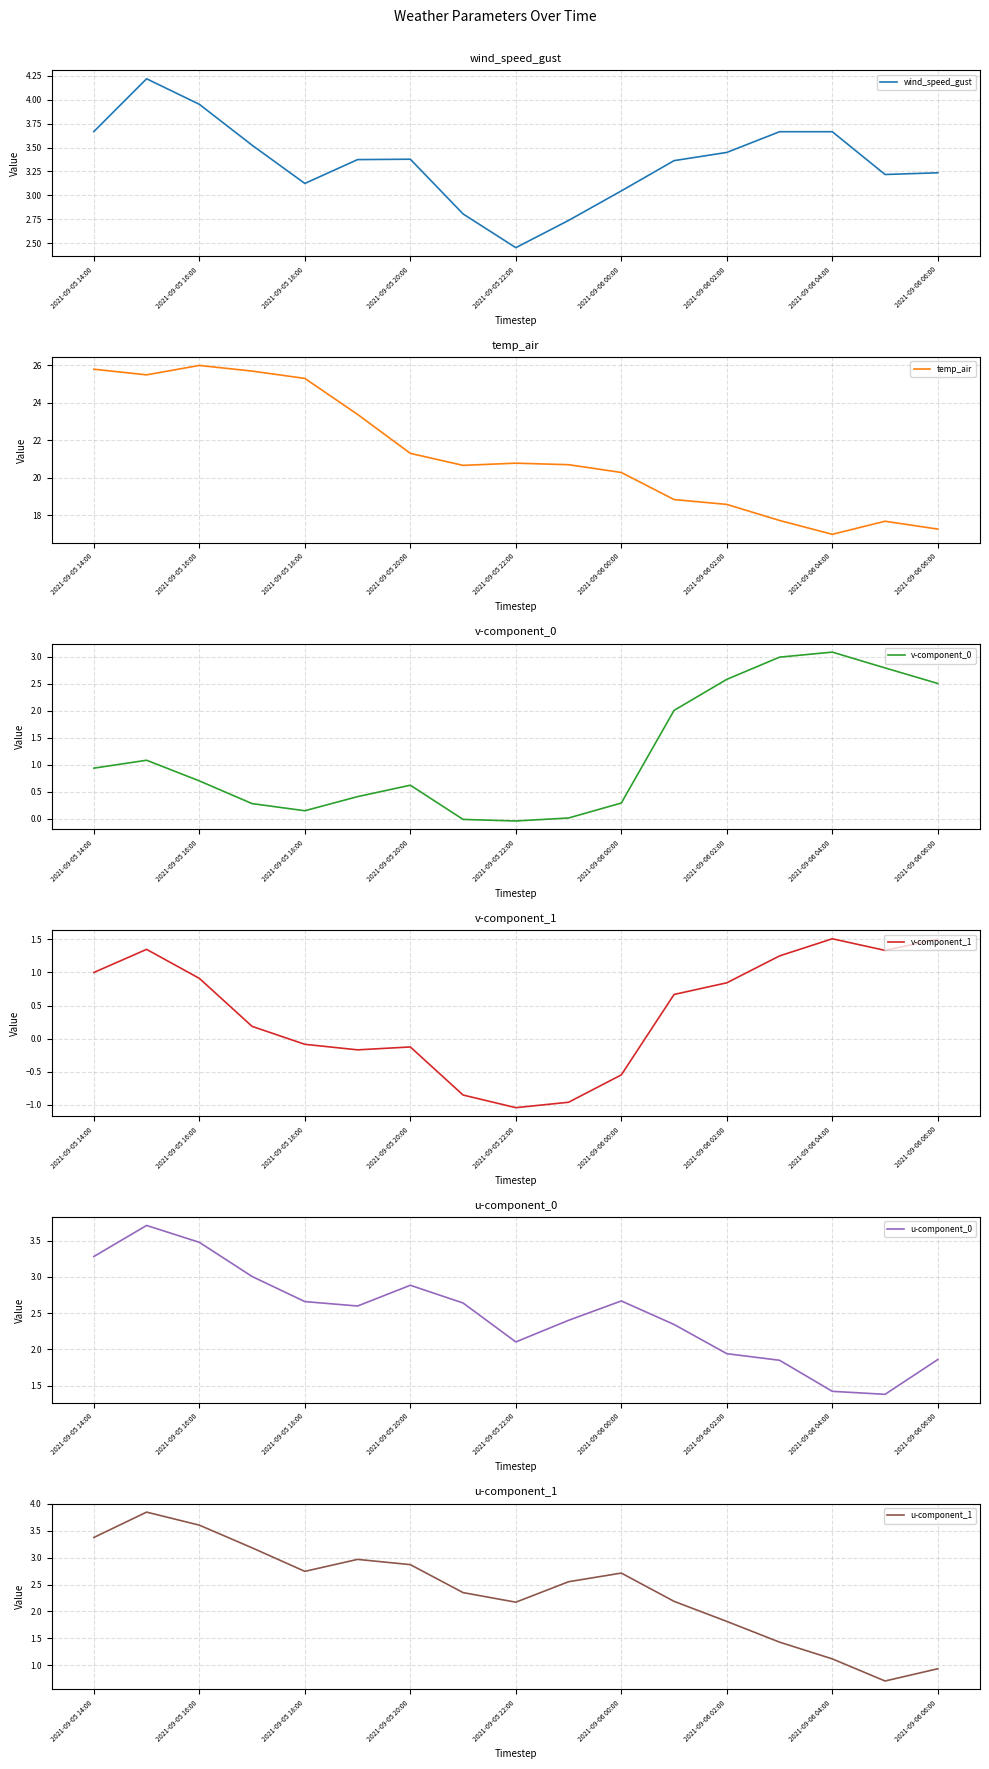

Is this an area chart (filled region under the line)?

No